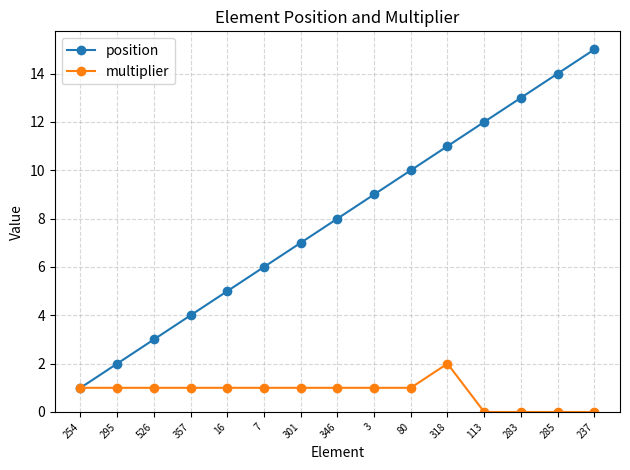

Between 16 and 285, which series saw the biggest shift?

position